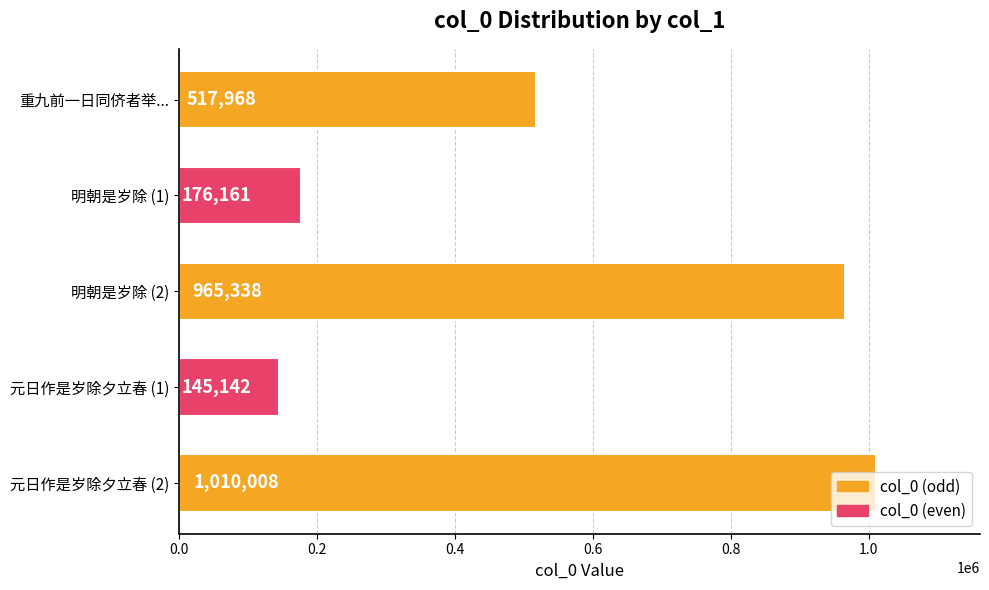

What value does the data have at 明朝是岁除 (1)?

176161